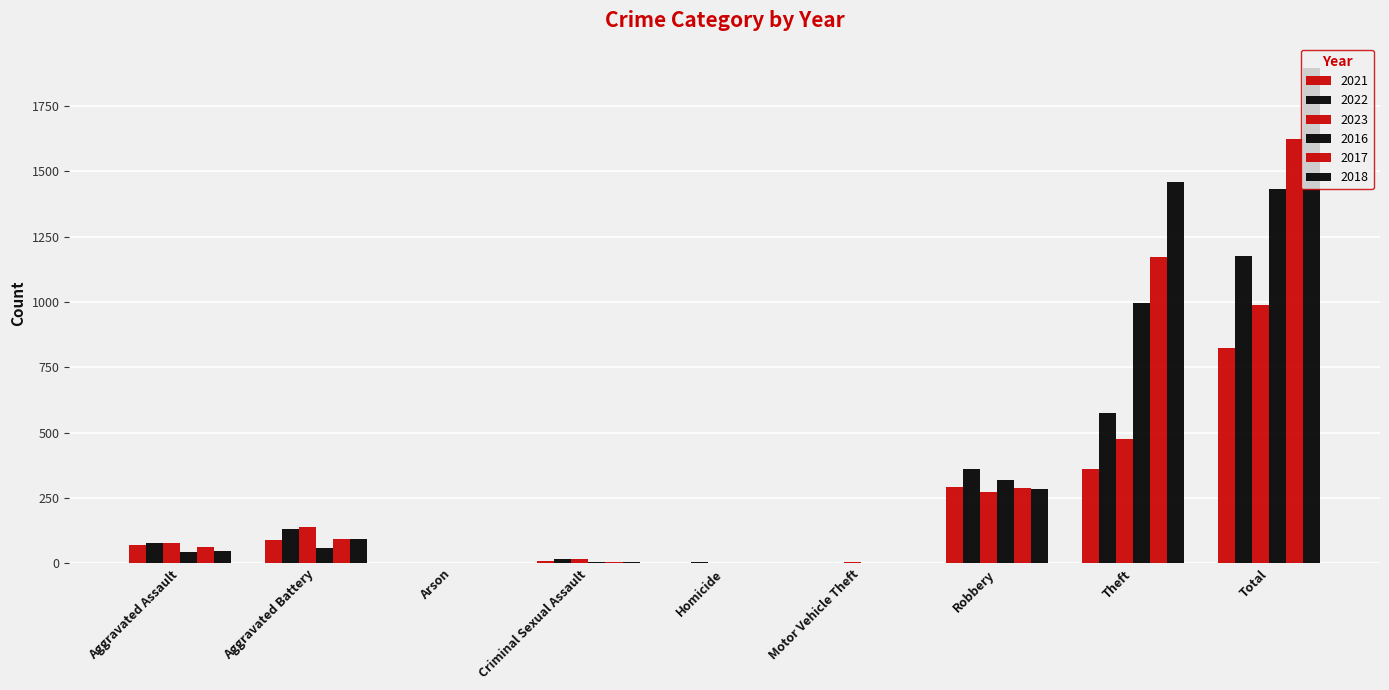

How many series are shown in this chart?

6